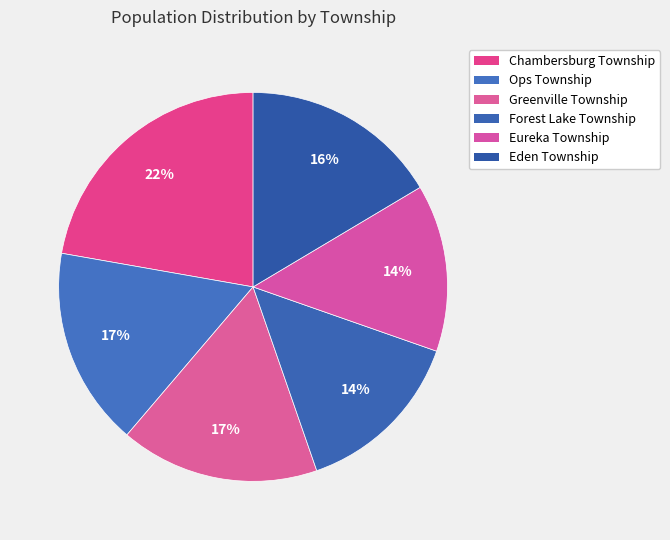

Count the number of slices in the pie.

6